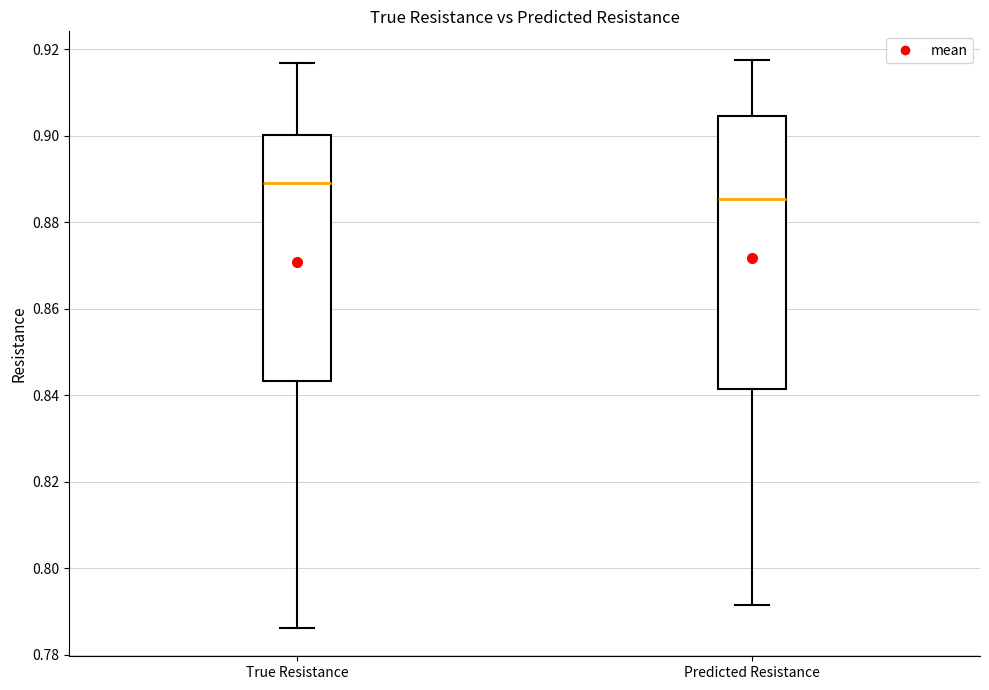

Which box's median line is the lowest?

Predicted Resistance